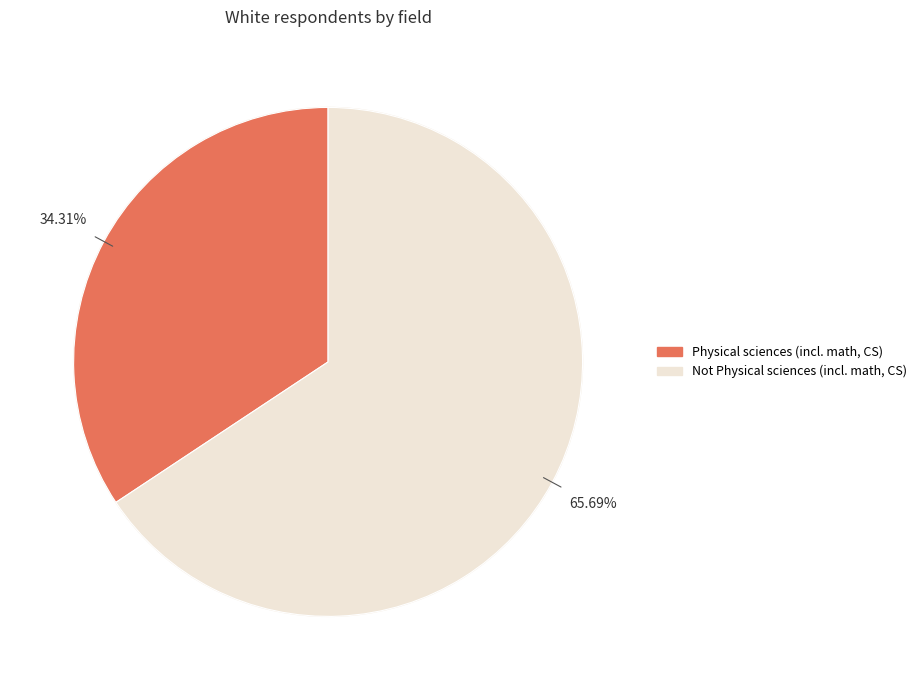

How much of the chart is everything except Not Physical sciences (incl. math, CS)?

34.3%